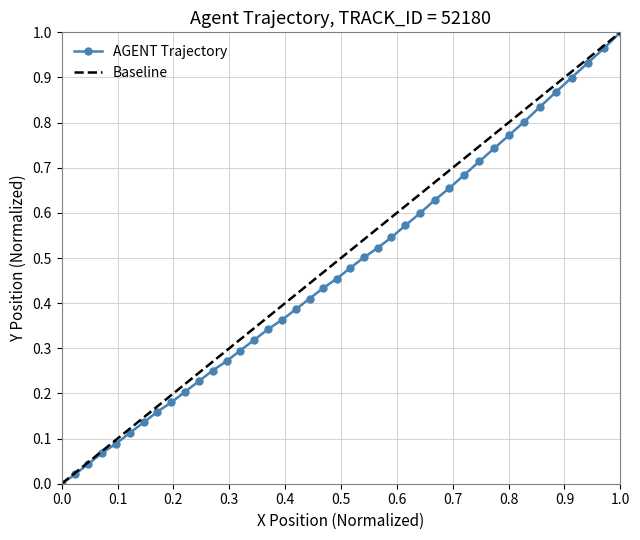

The value at 0.6 is 0.2. True or false?

False